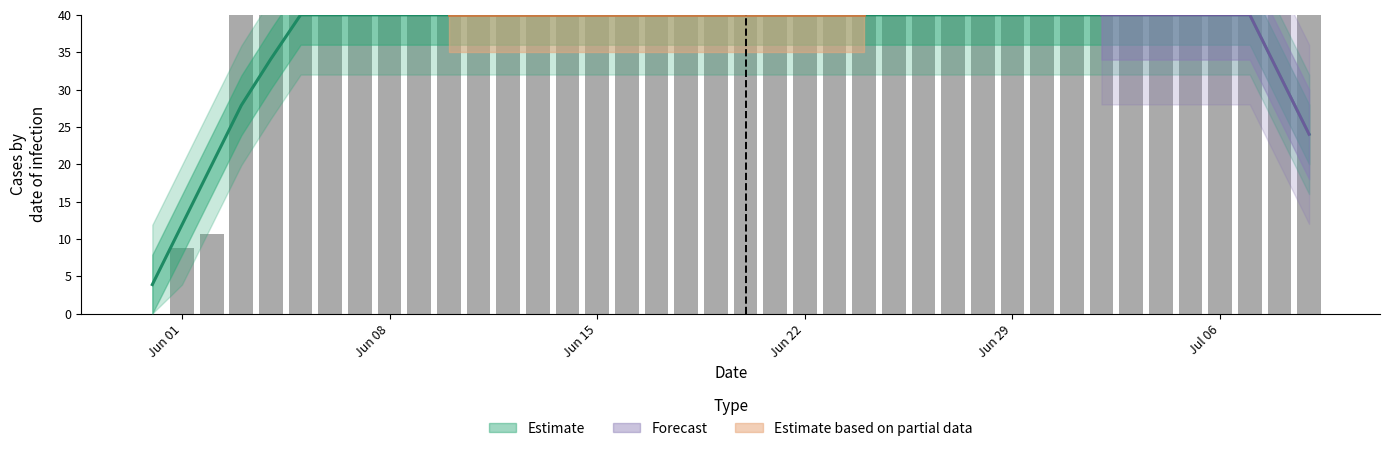

Which label corresponds to the largest value in the chart?

2020-06-03